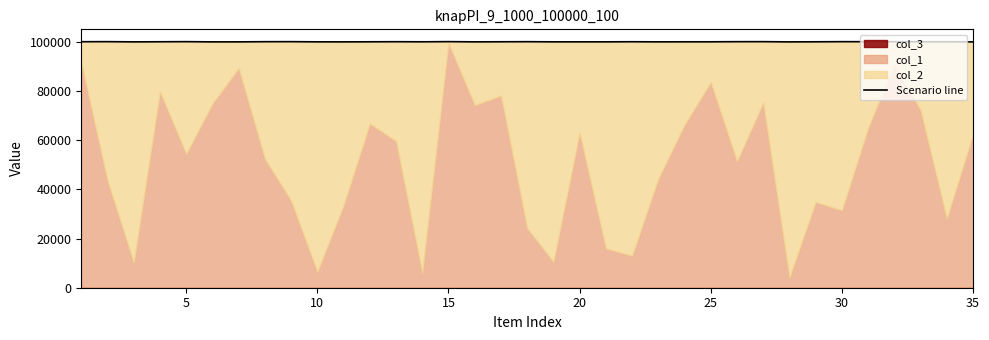

What is the value of the 23rd point from the left?

100010